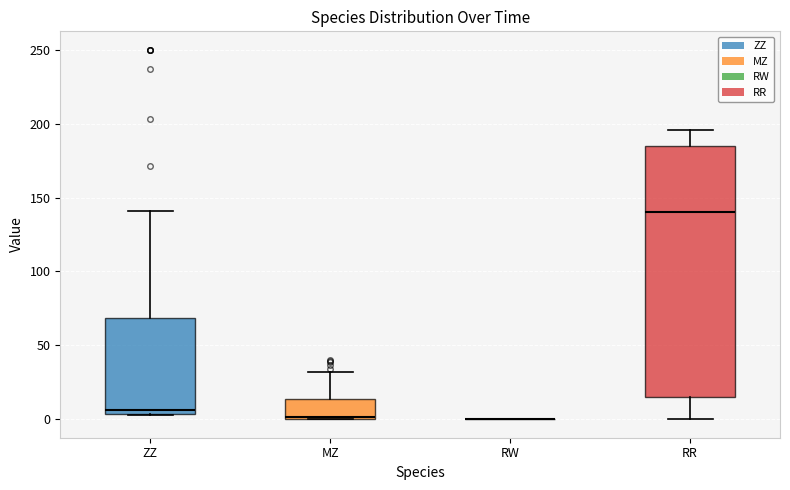

Reading left to right, read every box against the y-axis: the position of its median line, the range the box covers, and the ends of its whiskers. The values are not printed on the chart, so give them approximately, as read against the axis.

ZZ: median 5 (just above the box's lower edge), box 5 to 70, whiskers 5 to 140
MZ: median 0, box 0 to 15, whiskers 0 to 30
RW: box collapsed to a line at 0, whiskers 0 to 0
RR: median 140, box 15 to 185, whiskers 0 to 195